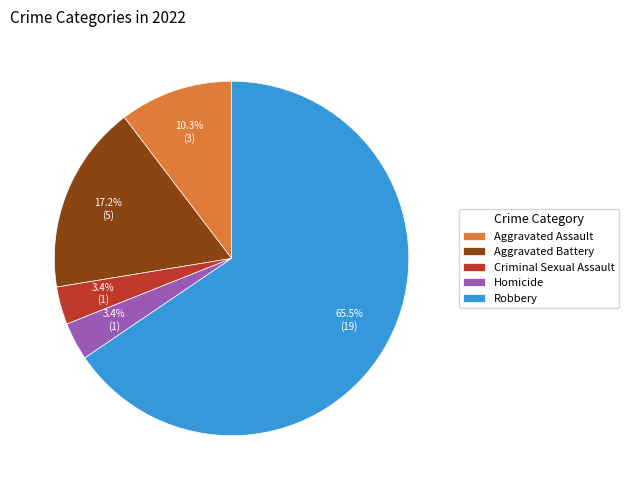

Which category accounts for the majority?

Robbery